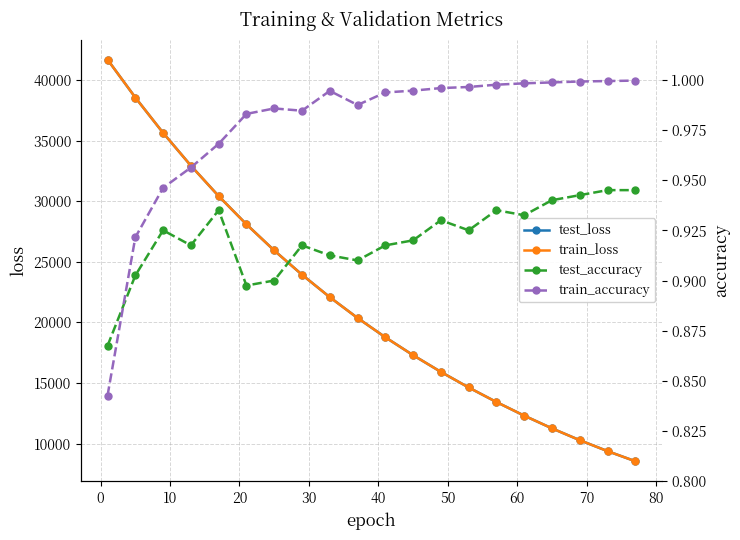

What is the minimum value for test_loss?

8555.5